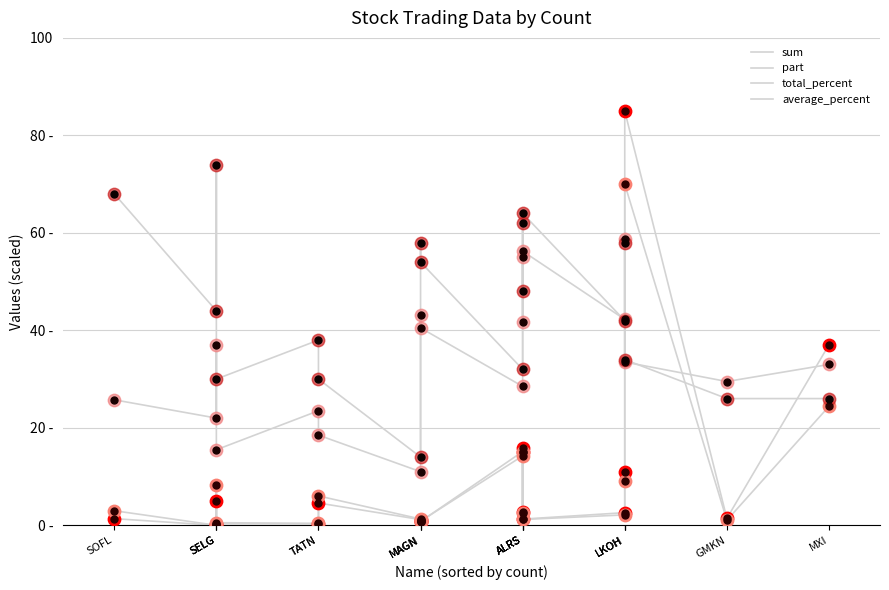

Which series has the widest spread of Y values?

sum